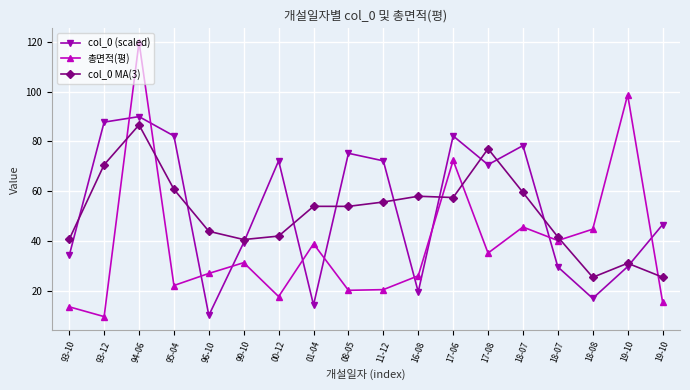

True or false: col_0 MA(3) has more than 2 points higher than both neighbors.

True